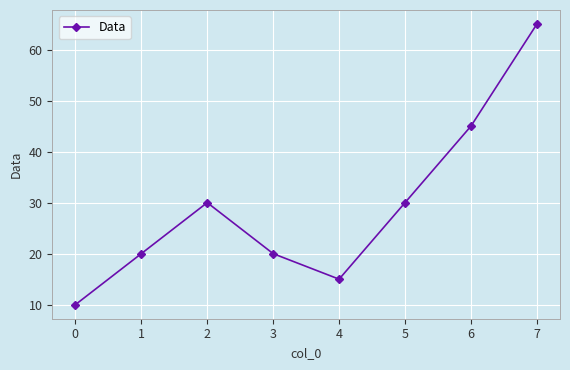

Between 4 and 0, which is larger?

4